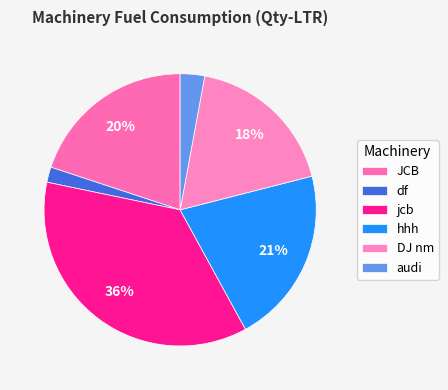

How many segments does this pie chart have?

6